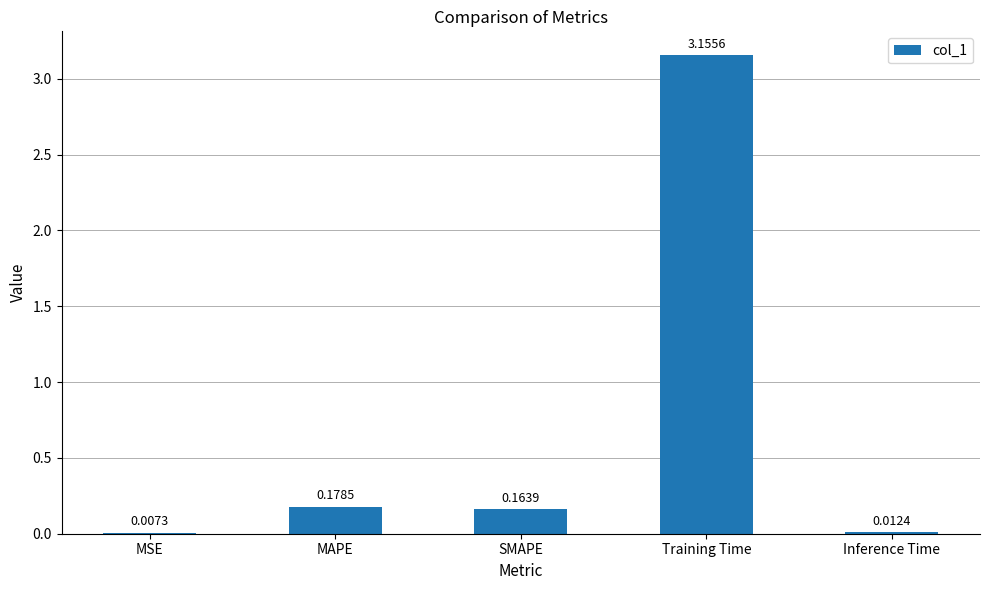

What is the average value?

0.7